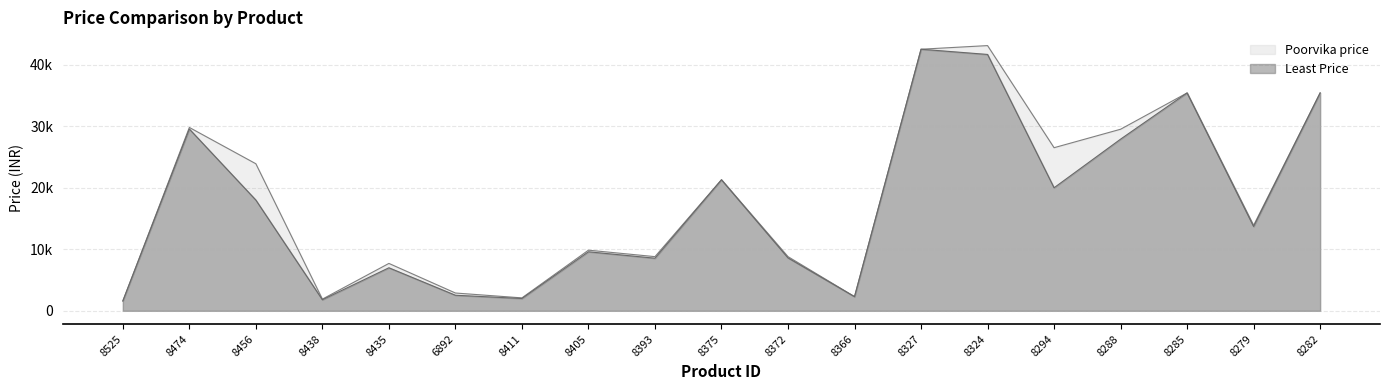

What is the lowest value of the Least Price series?

1599